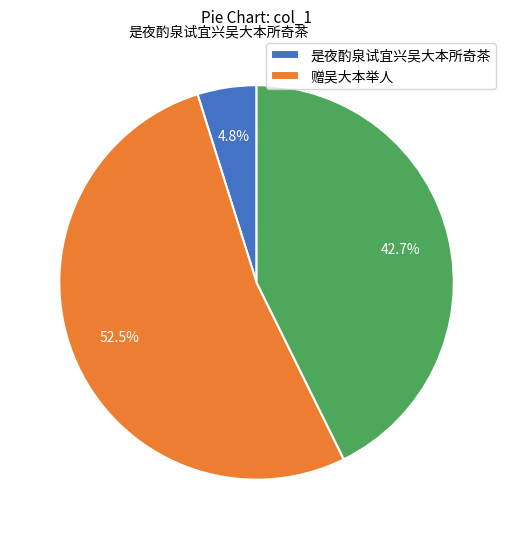

Is there a majority slice in this chart?

Yes